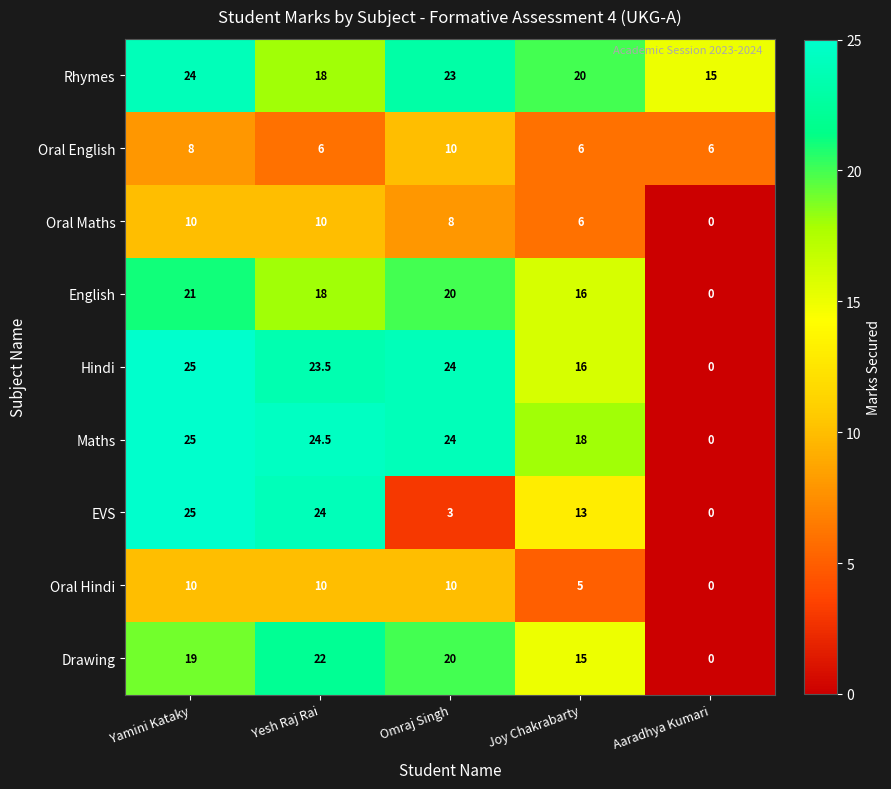

The value of Maths at Aaradhya Kumari is 17.1. True or false?

False